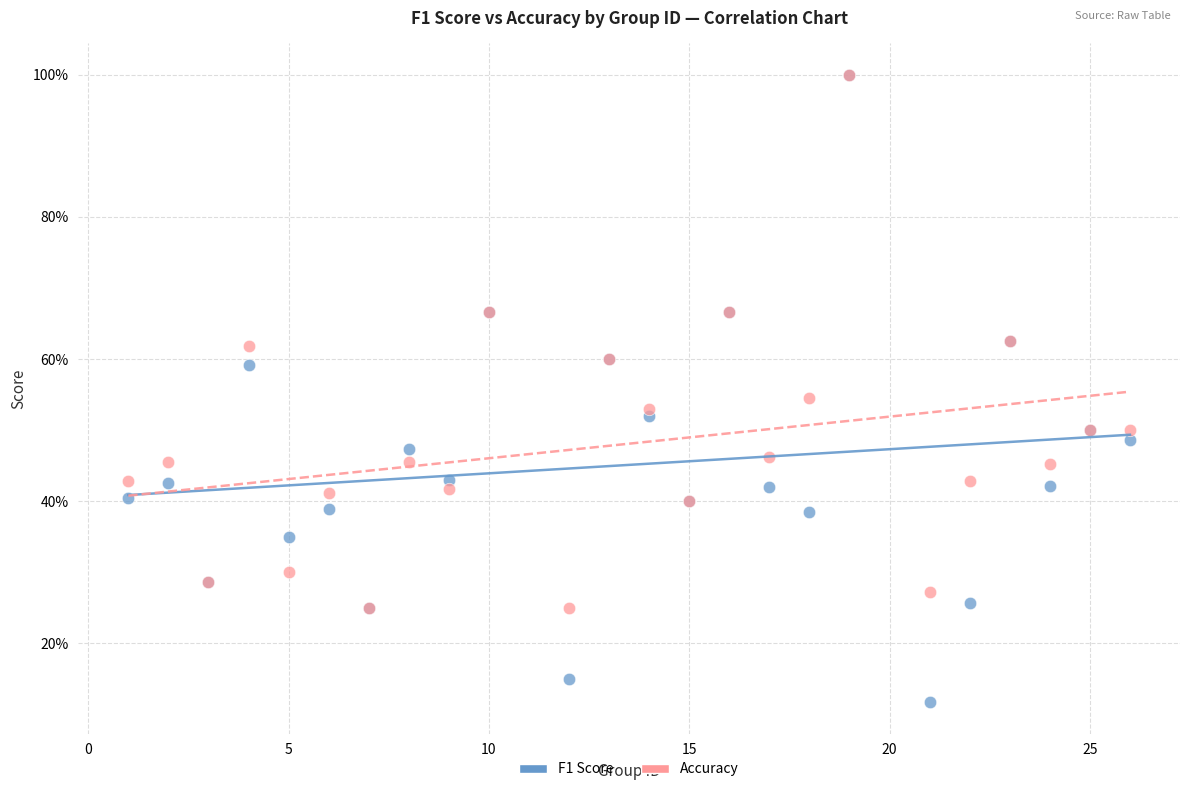

What are all the series names shown in the legend?

F1 Score, Accuracy